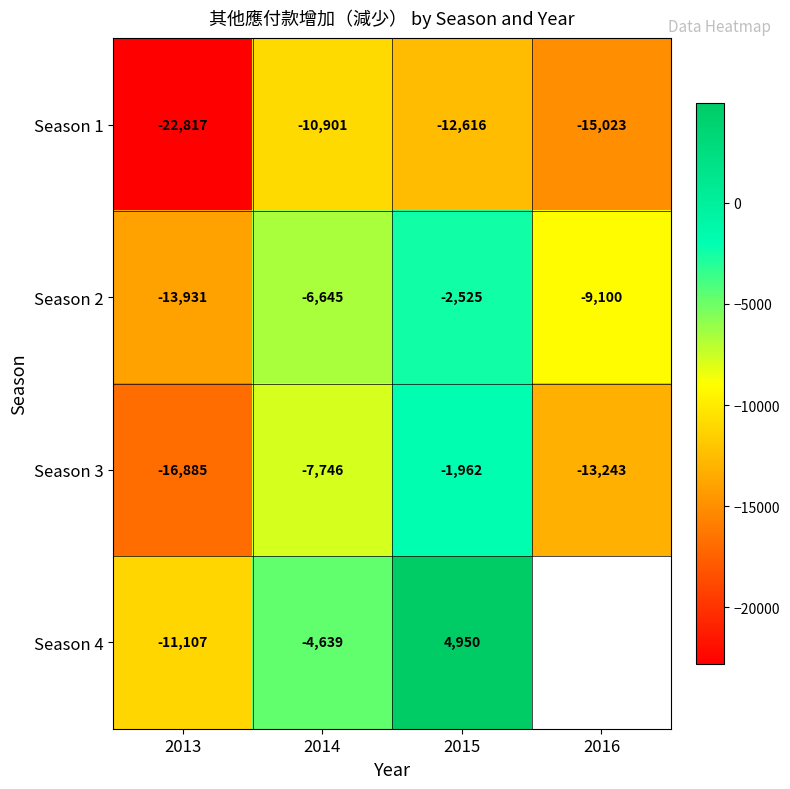

Rank the series at 2015 from highest to lowest value.

Season 4, Season 3, Season 2, Season 1